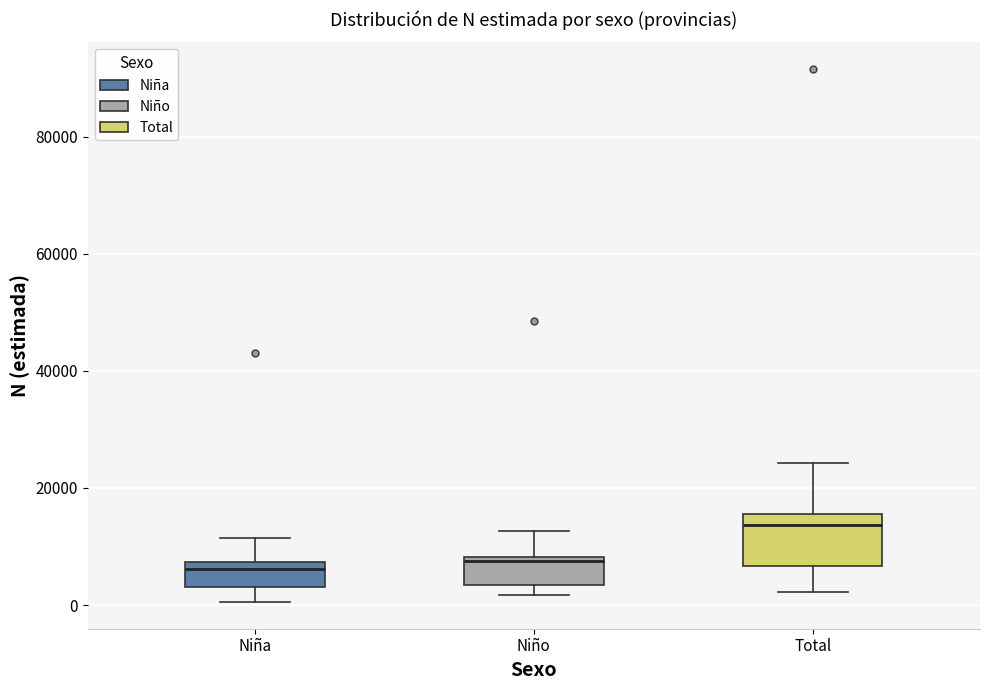

Reading left to right, transcribe this box plot: for each box, give where its median line is, the range the box spans, and where its two whiskers end, as read against the y-axis. The values are not printed on the chart, so give them approximately, as read against the axis.

Niña: median 6000, box 4000 to 8000, whiskers 0 to 12000
Niño: median 8000, box 4000 to 8000, whiskers 2000 to 12000
Total: median 14000, box 6000 to 16000, whiskers 2000 to 24000